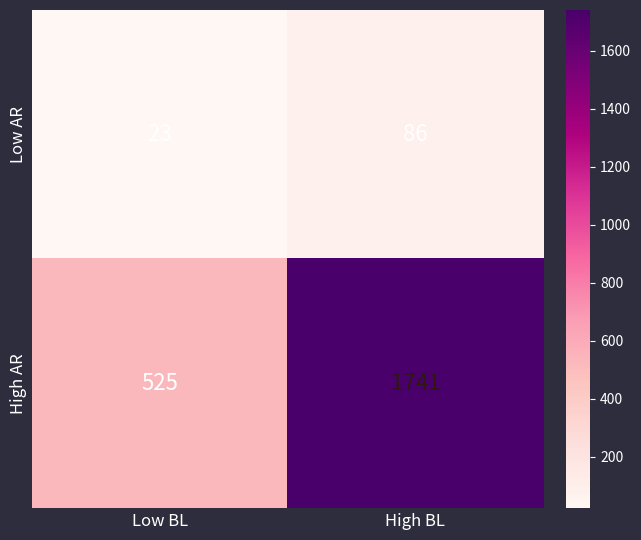

Where is Low AR nearest to the value 54?

Low BL